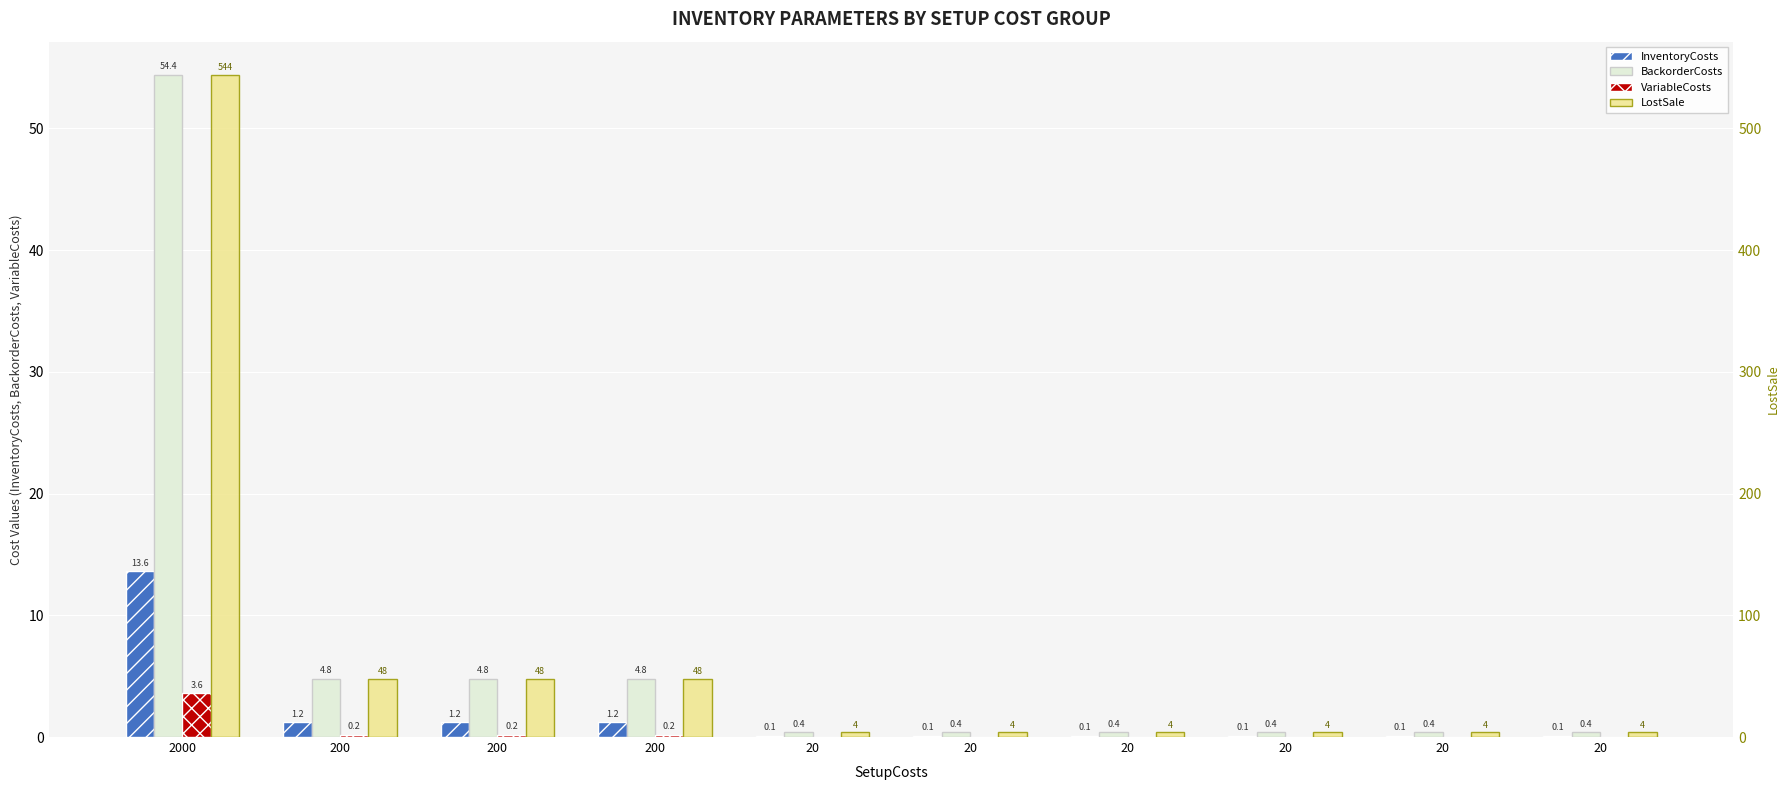

What is the value of the BackorderCosts bar at the 7th from the left?

0.4